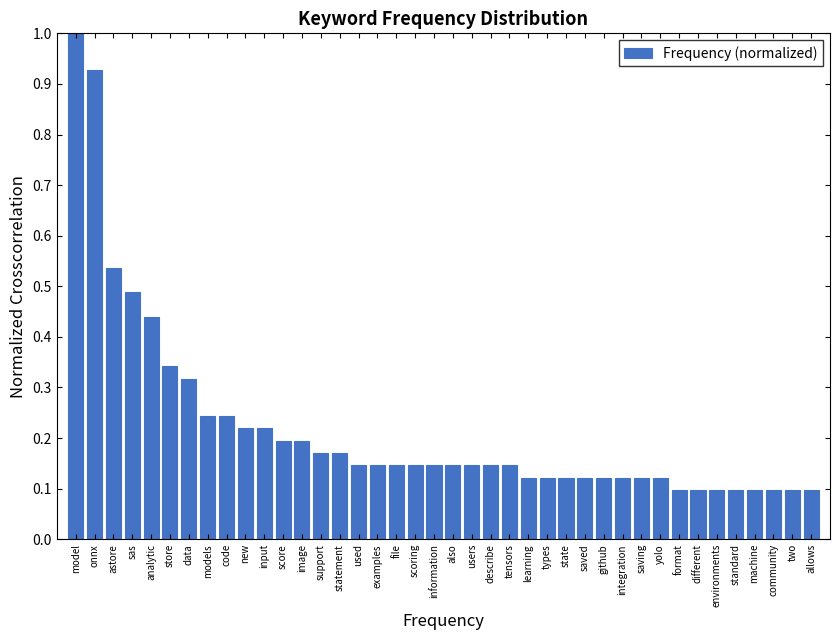

What is the sum of the values at format and sas?

0.6